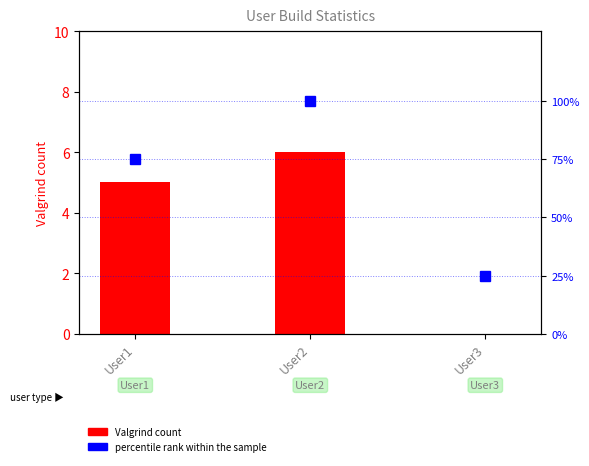

Reading left to right, transcribe all the data shown in this chart.

Valgrind count: User1=5	User2=6	User3=0
percentile rank within the sample: User1=75	User2=100	User3=25